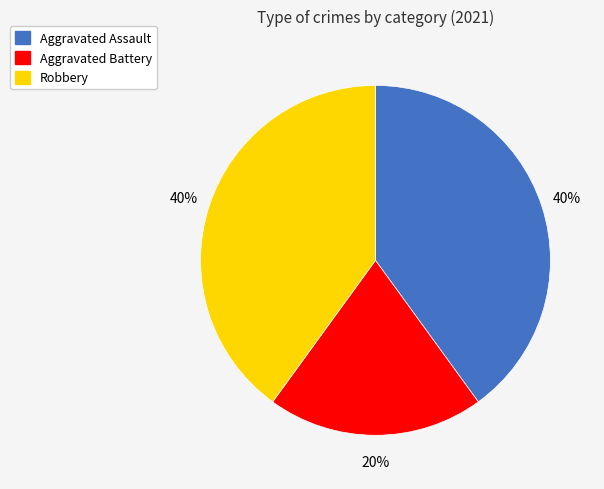

Does Aggravated Assault represent more than half of the total?

No